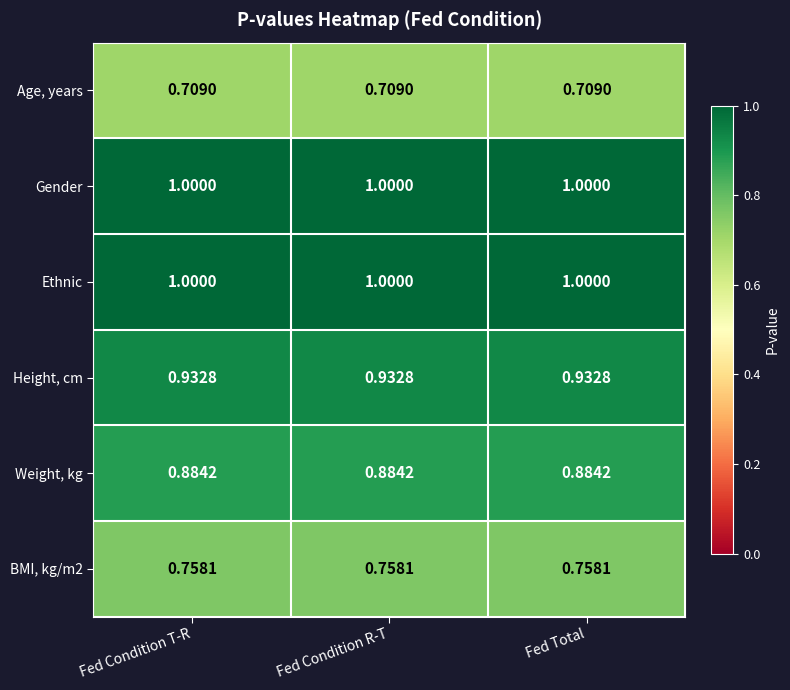

Is the value of BMI, kg/m2 at Fed Total greater than the value of Gender at Fed Total?

No